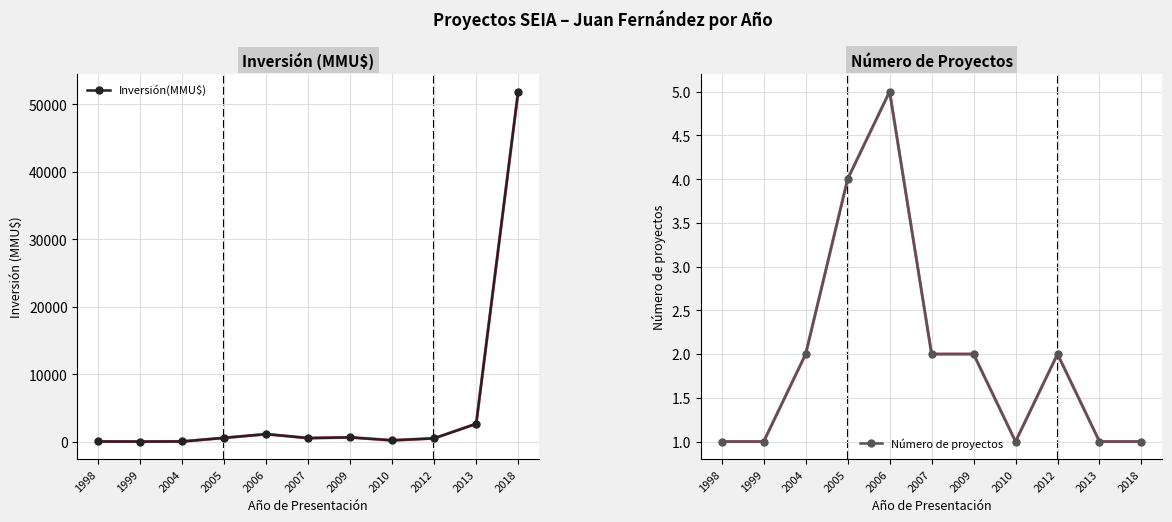

What value does the Inversión(MMU$) series have at 2018?

51860